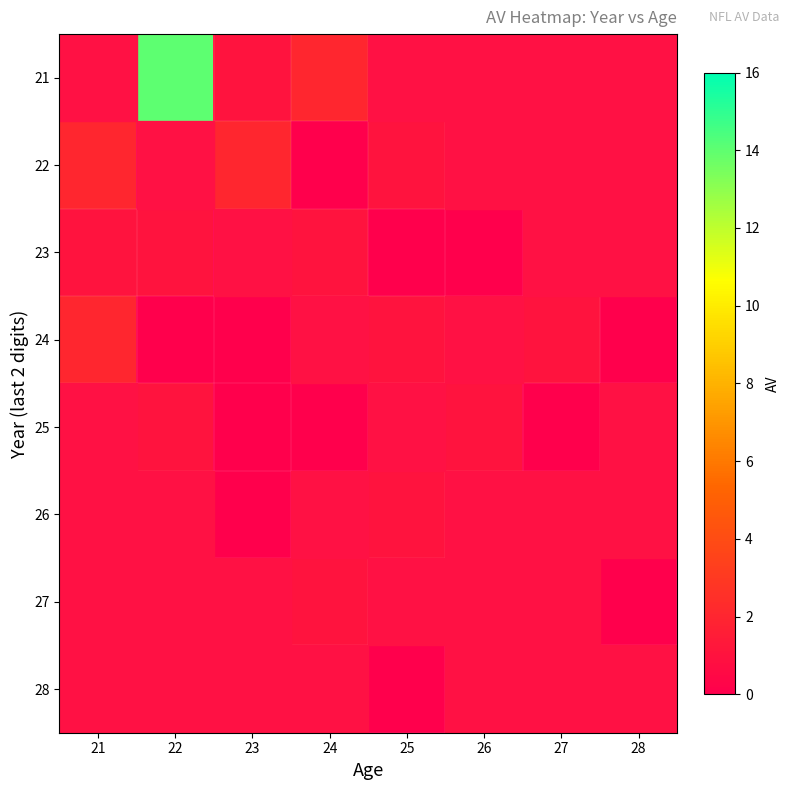

Which series has the widest spread of values?

21